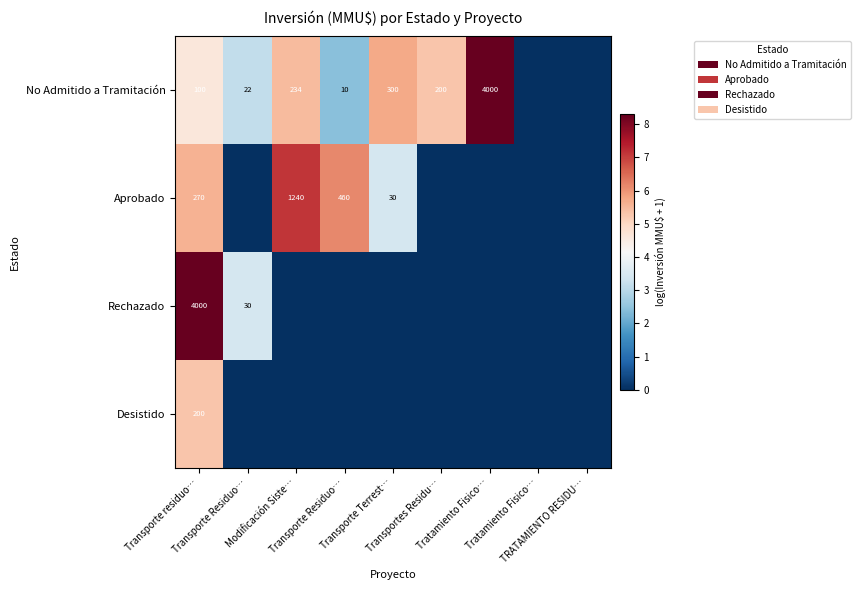

The Desistido series shows 0.0 at Tratamiento Fisico…. True or false?

True